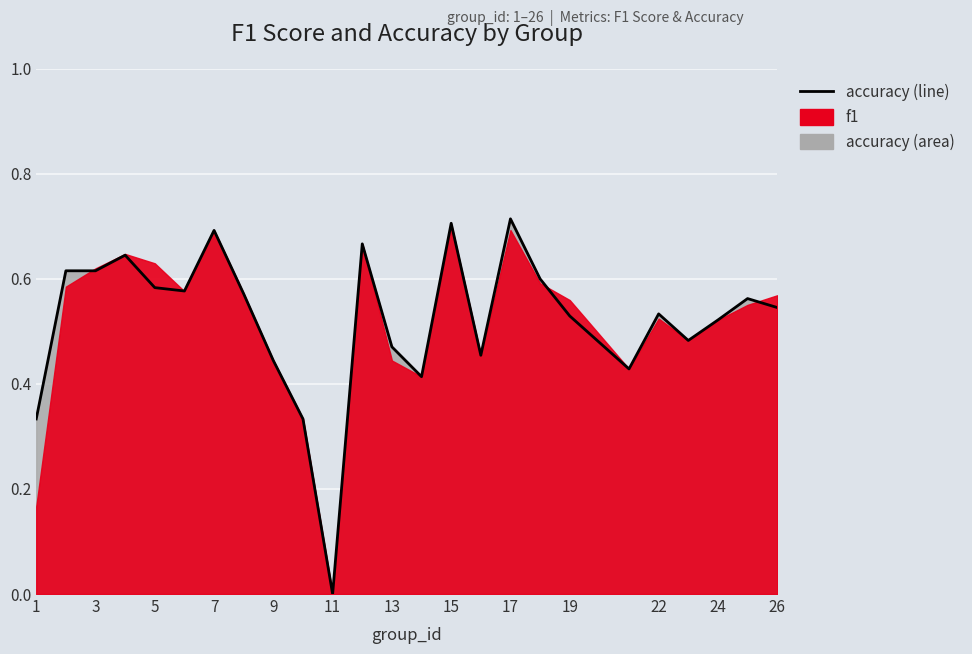

How many points are higher than both their immediate neighbors (excluding endpoints)?

7